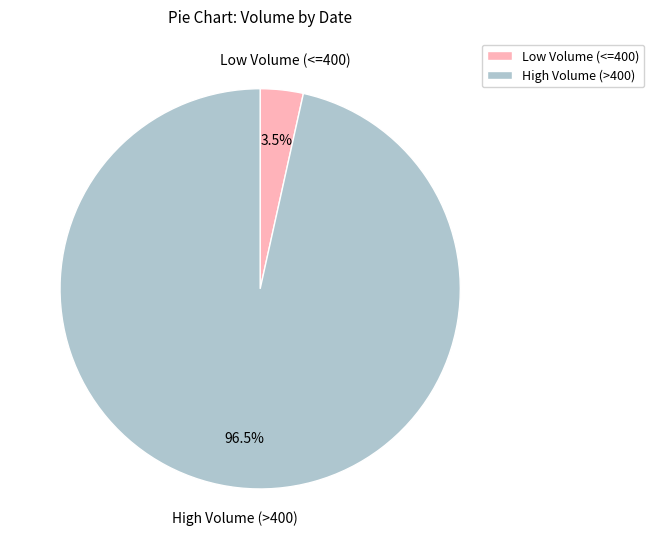

Is there any slice that represents more than half of the pie?

Yes